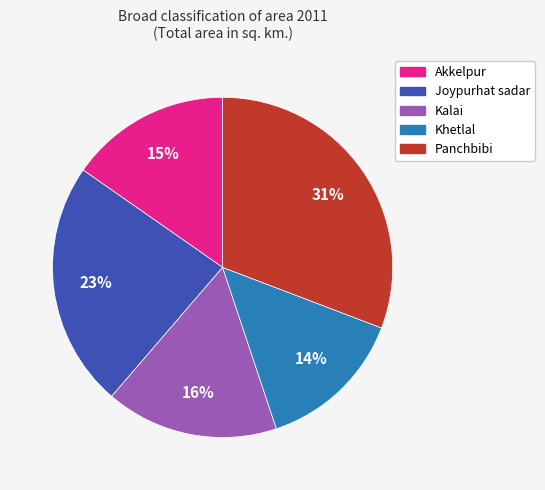

To the nearest percent, what portion does Khetlal represent?

14%